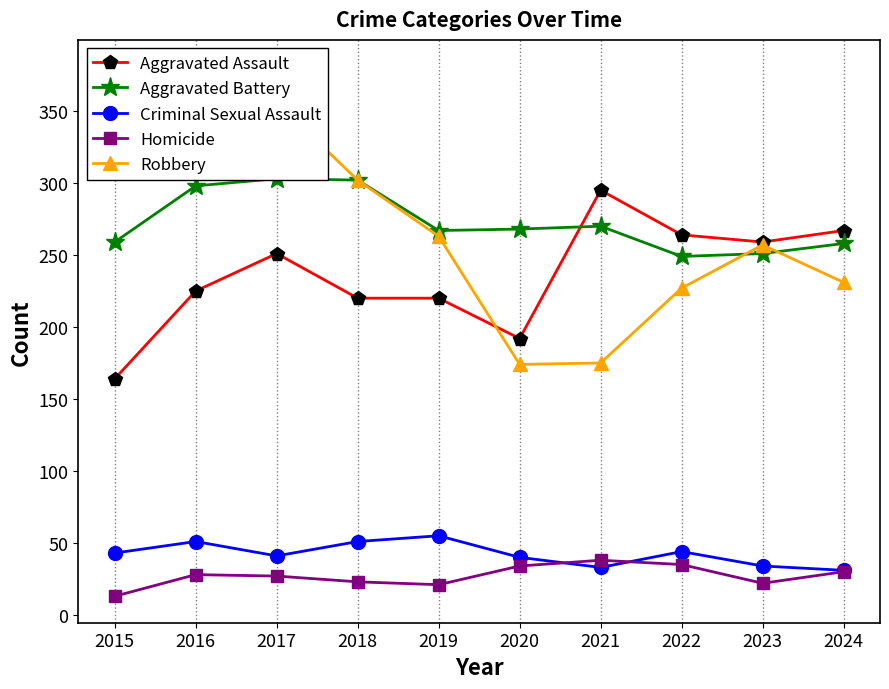

Is this an area chart (filled region under the line)?

No